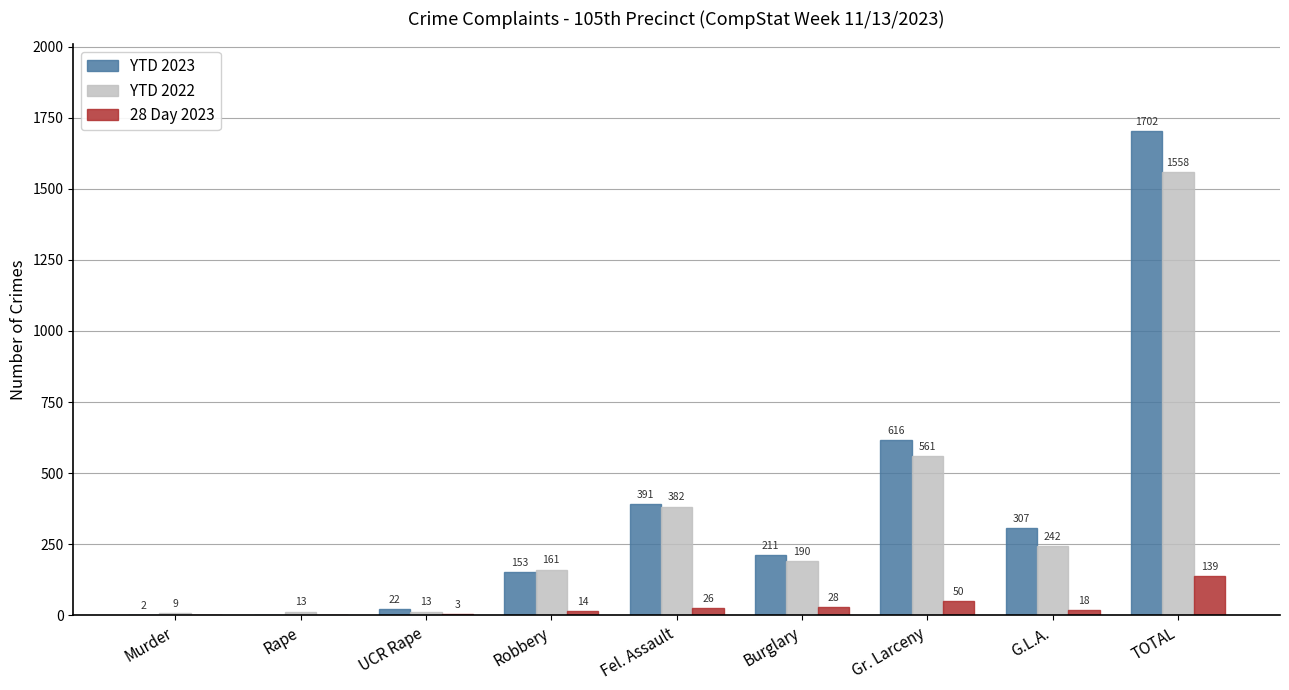

What is the sum of all YTD 2023 values?

3404